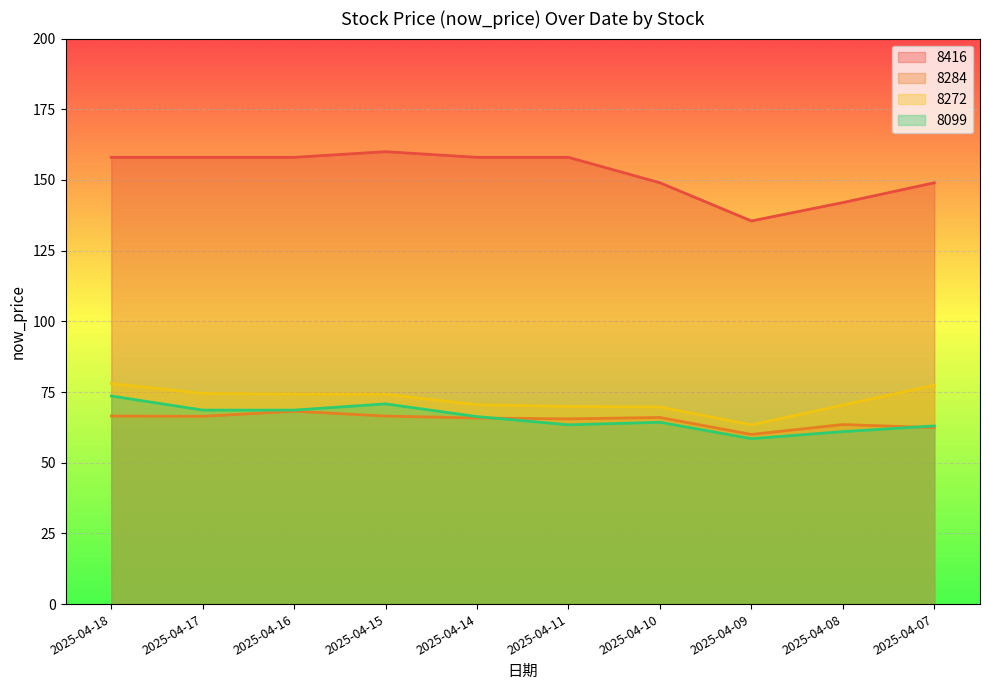

What is the average value of the 8099 series?

65.8